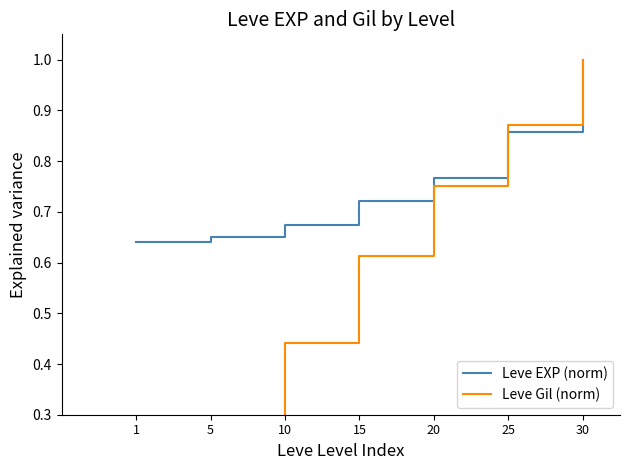

At which label is Leve EXP (norm) closest to 0?

1